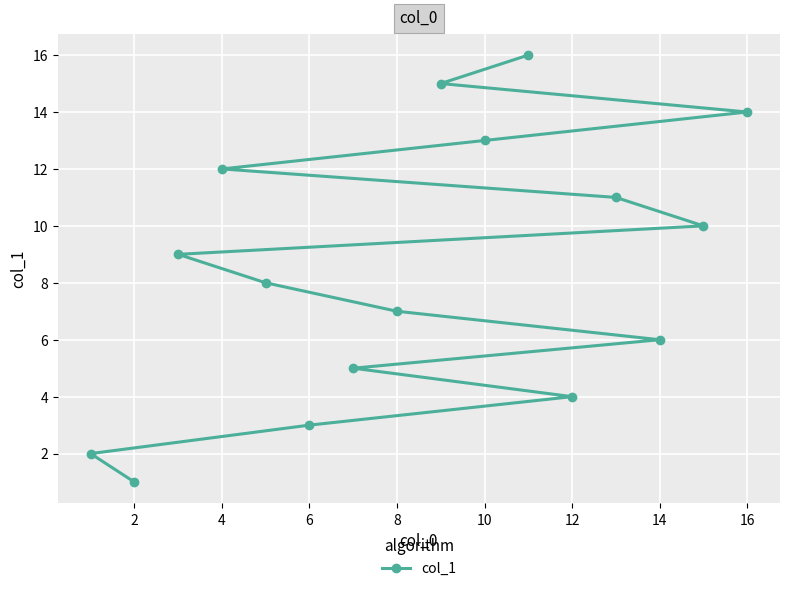

True or false: there are more than 0 points higher than both neighbors.

False